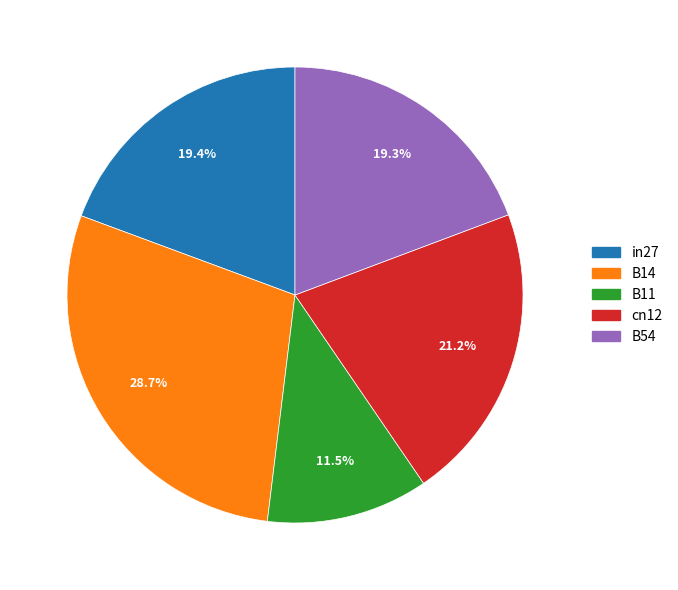

Does B54 account for over 50% of the chart?

No